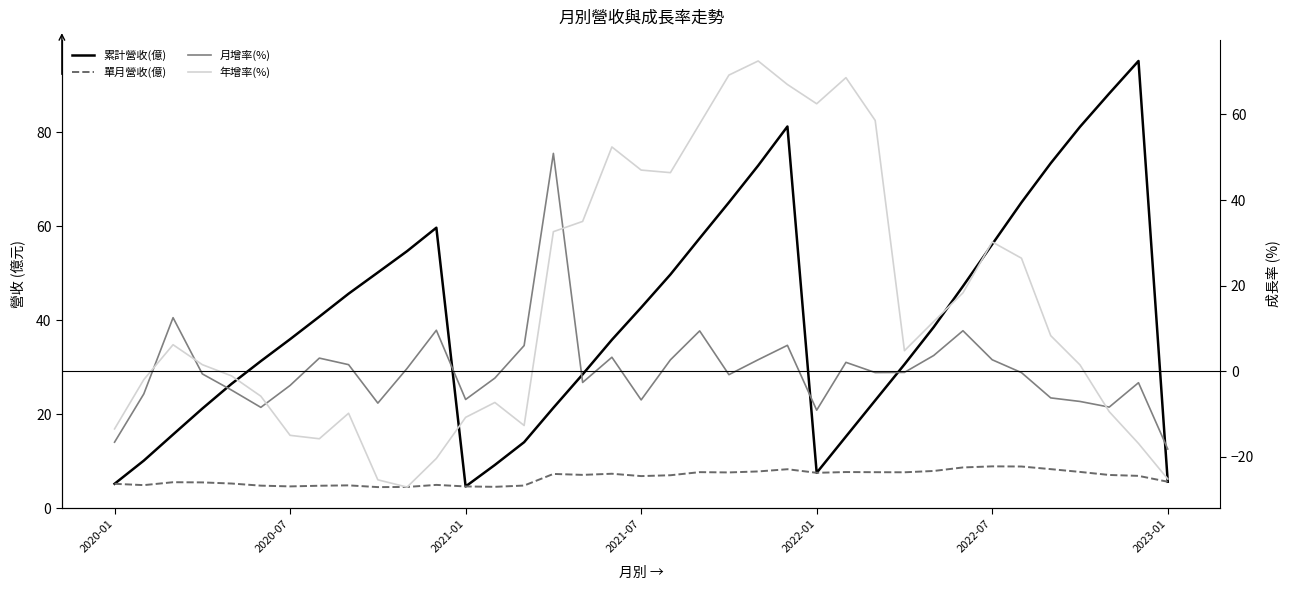

True or false: 年增率(%) has more than 0 interior local peaks.

True